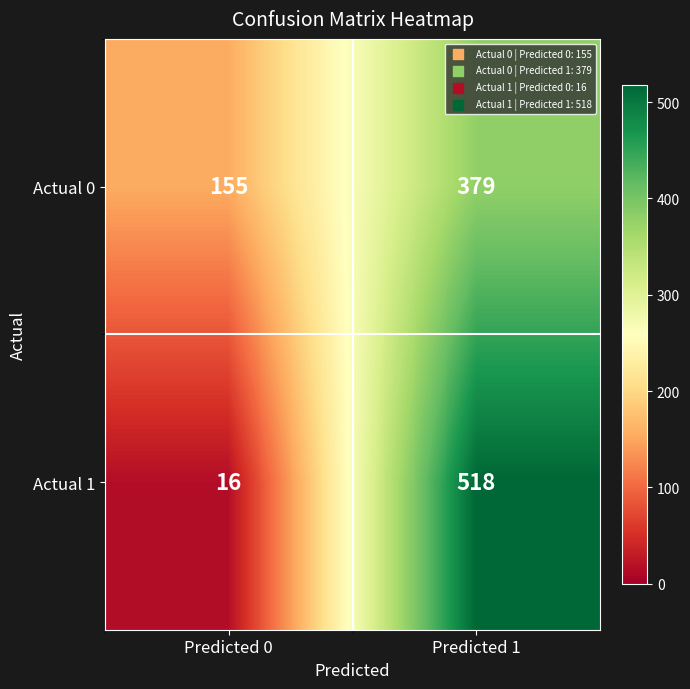

What is the total value across all series at Predicted 0?

171